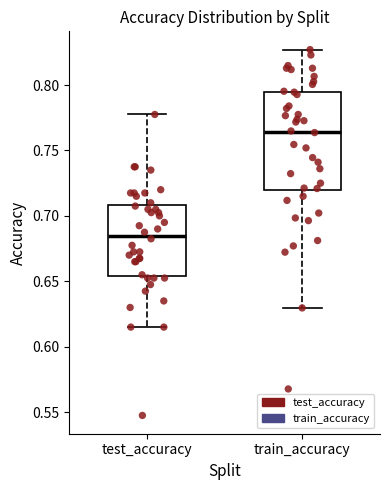

Which box is the tallest, from its lower edge to its upper edge?

train_accuracy